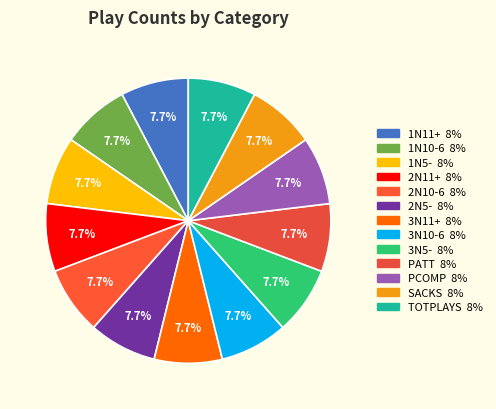

Which category has the smallest portion of the pie?

1N11+